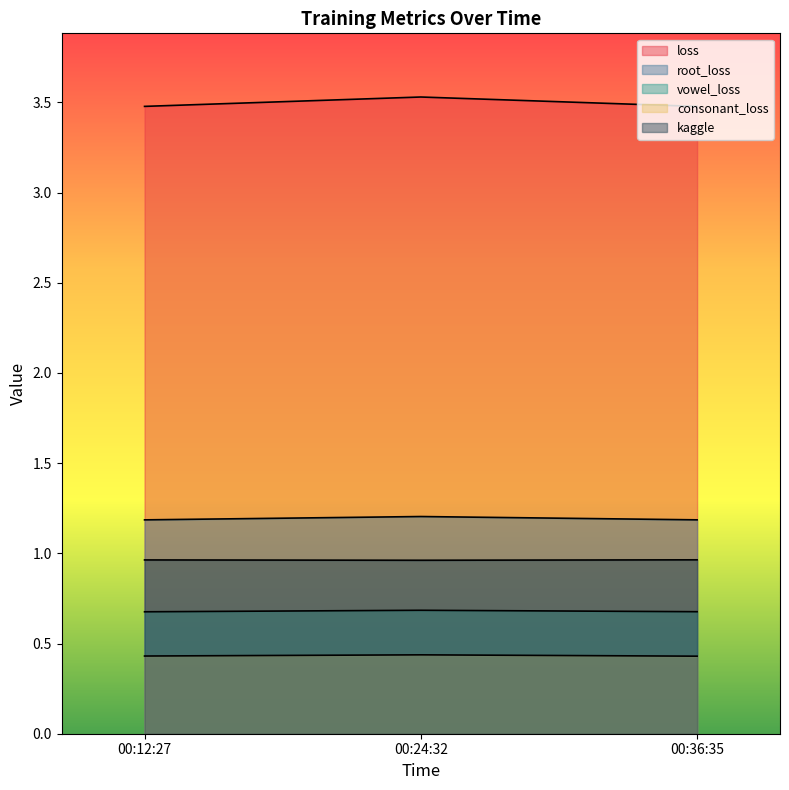

What are all the series names shown in the legend?

loss, root_loss, vowel_loss, consonant_loss, kaggle